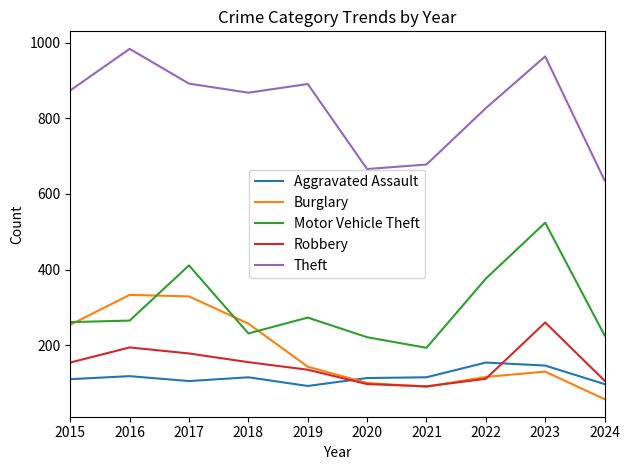

Rank the series by their maximum value, from lowest to highest.

Aggravated Assault, Robbery, Burglary, Motor Vehicle Theft, Theft